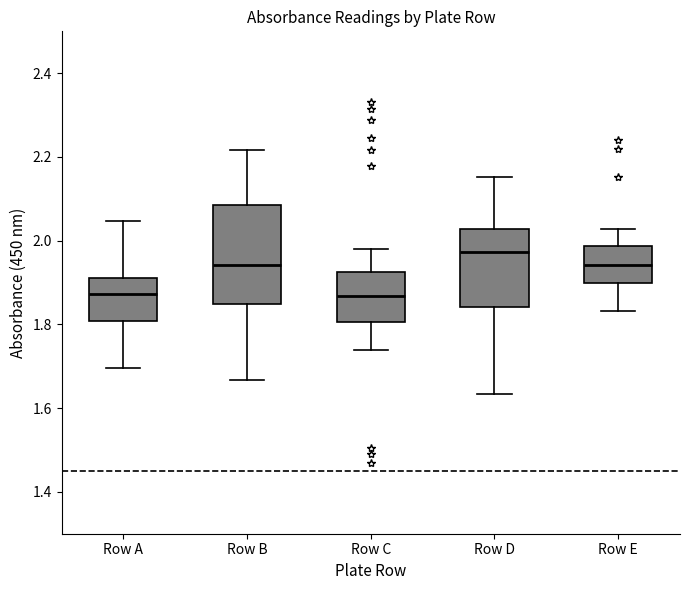

Which box's median line is the highest?

Row D